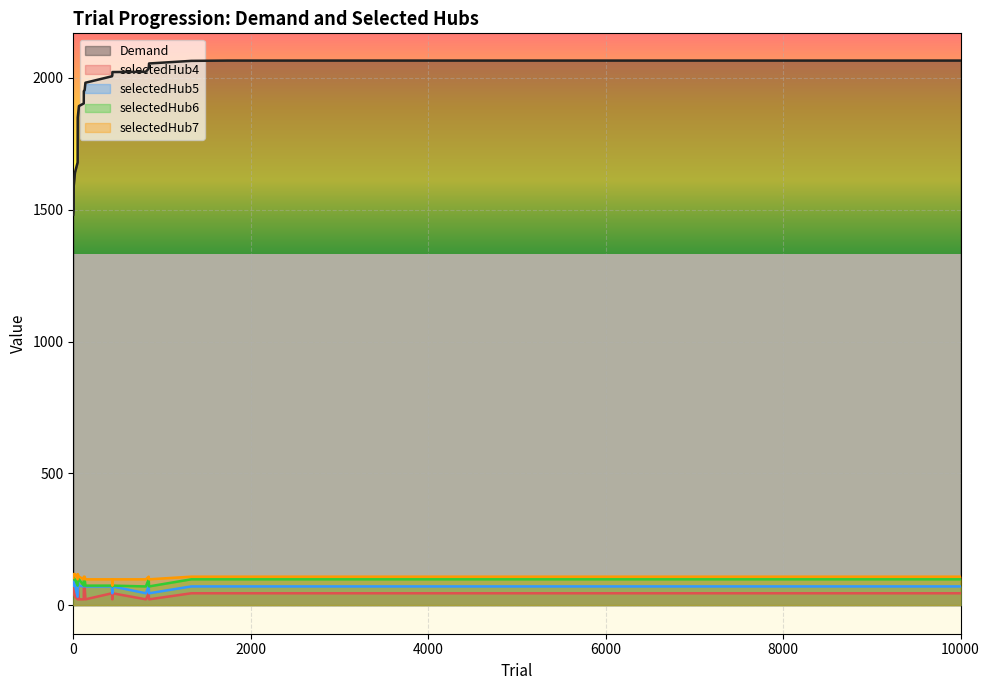

Which has a higher value, 0 or 1330?

1330